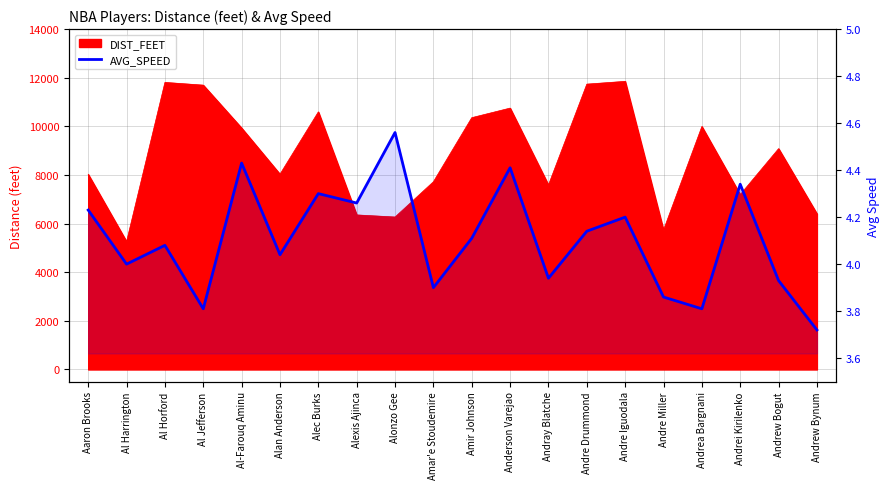

What position from the right is Alec Burks?

14